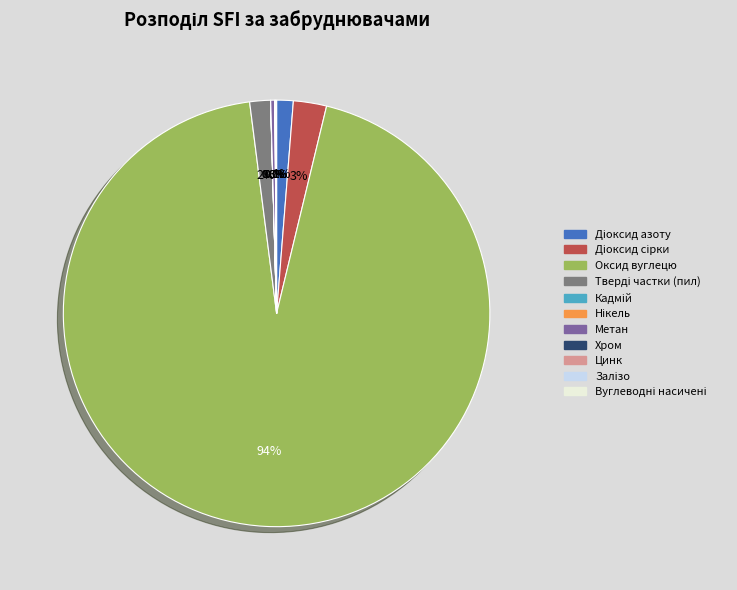

What is the majority slice?

Оксид вуглецю